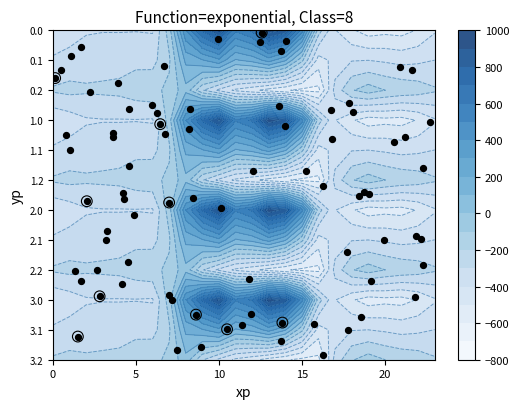

Reading left to right, transcribe all the data shown in this chart.

0.0: -482.0	-449.5	-410.3	-404.4	-404.9	-403.8	-408.0	-150.1	395.3	716.9	916.2	516.0	619.4	962.7	870.3	443.0	-250.9	-494.8	-586.7	-649.2	-629.9	-638.4	-592.3	-511.3
0.1: -384.6	-361.1	-347.9	-342.7	-339.6	-325.7	-332.2	-217.1	125.2	191.1	274.1	87.0	134.6	241.5	113.7	-173.1	-547.3	-466.6	-405.4	-400.2	-414.5	-432.4	-419.9	-399.4
0.2: -287.1	-272.7	-285.5	-281.0	-274.4	-245.0	-228.8	-176.6	-35.3	-288.5	-423.5	-520.6	-571.2	-640.4	-687.4	-725.8	-726.6	-362.4	-210.0	-151.0	-199.2	-226.4	-247.4	-287.5
1.0: -482.0	-449.5	-410.3	-404.4	-404.9	-403.8	-408.0	-150.1	395.3	716.9	916.2	516.0	619.4	962.7	870.3	443.0	-250.9	-494.8	-586.7	-649.2	-629.9	-638.4	-592.3	-511.3
1.1: -384.6	-361.1	-347.9	-342.7	-339.6	-325.7	-332.2	-217.1	125.2	191.1	274.1	87.0	134.6	241.5	113.7	-173.1	-547.3	-466.6	-405.4	-400.2	-414.5	-432.4	-419.9	-399.4
1.2: -287.1	-272.7	-285.5	-281.0	-274.4	-245.0	-228.8	-176.6	-35.3	-288.5	-423.5	-520.6	-571.2	-640.4	-687.4	-725.8	-726.6	-362.4	-210.0	-151.0	-199.2	-226.4	-247.4	-287.5
2.0: -482.0	-449.5	-410.3	-404.4	-404.9	-403.8	-408.0	-150.1	395.3	716.9	916.2	516.0	619.4	962.7	870.3	443.0	-250.9	-494.8	-586.7	-649.2	-629.9	-638.4	-592.3	-511.3
2.1: -384.6	-361.1	-347.9	-342.7	-339.6	-325.7	-332.2	-217.1	125.2	191.1	274.1	87.0	134.6	241.5	113.7	-173.1	-547.3	-466.6	-405.4	-400.2	-414.5	-432.4	-419.9	-399.4
2.2: -287.1	-272.7	-285.5	-281.0	-274.4	-245.0	-228.8	-176.6	-35.3	-288.5	-423.5	-520.6	-571.2	-640.4	-687.4	-725.8	-726.6	-362.4	-210.0	-151.0	-199.2	-226.4	-247.4	-287.5
3.0: -482.0	-449.5	-410.3	-404.4	-404.9	-403.8	-408.0	-150.1	395.3	716.9	916.2	516.0	619.4	962.7	870.3	443.0	-250.9	-494.8	-586.7	-649.2	-629.9	-638.4	-592.3	-511.3
3.1: -384.6	-361.1	-347.9	-342.7	-339.6	-325.7	-332.2	-217.1	125.2	191.1	274.1	87.0	134.6	241.5	113.7	-173.1	-547.3	-466.6	-405.4	-400.2	-414.5	-432.4	-419.9	-399.4
3.2: -287.1	-272.7	-285.5	-281.0	-274.4	-245.0	-228.8	-176.6	-35.3	-288.5	-423.5	-520.6	-571.2	-640.4	-687.4	-725.8	-726.6	-362.4	-210.0	-151.0	-199.2	-226.4	-247.4	-287.5